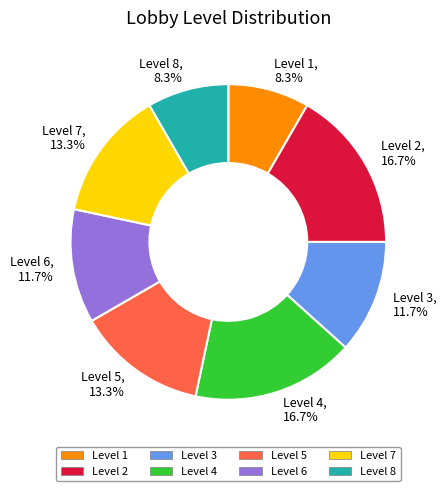

Between Level 7 and Level 8, which is larger?

Level 7